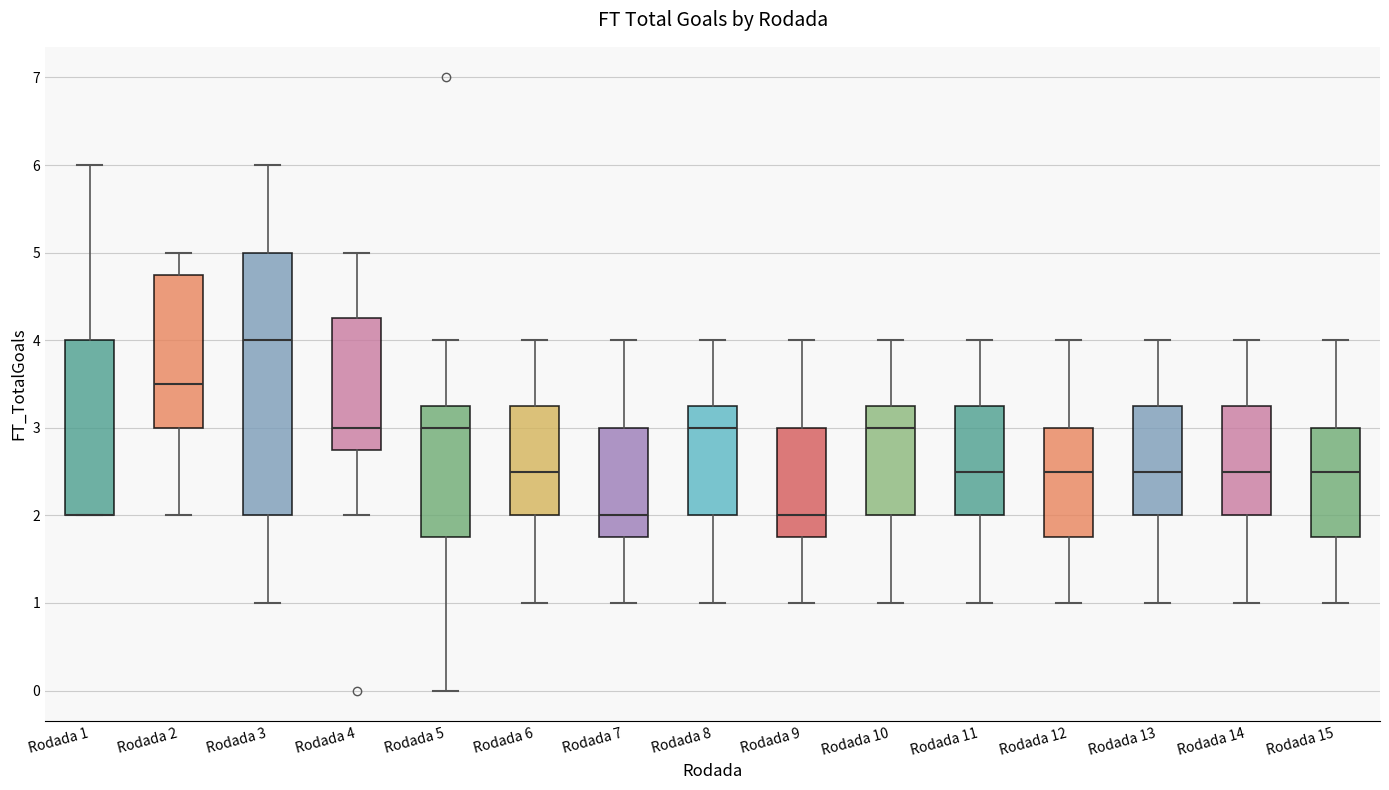

Which box is the tallest, from its lower edge to its upper edge?

Rodada 3